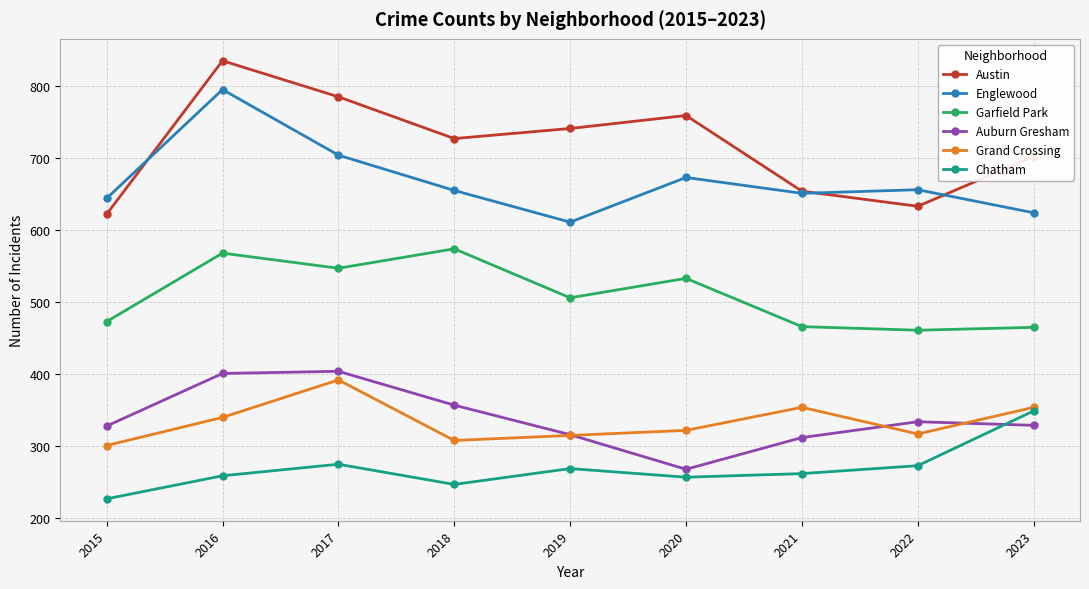

How many series are shown in this chart?

6